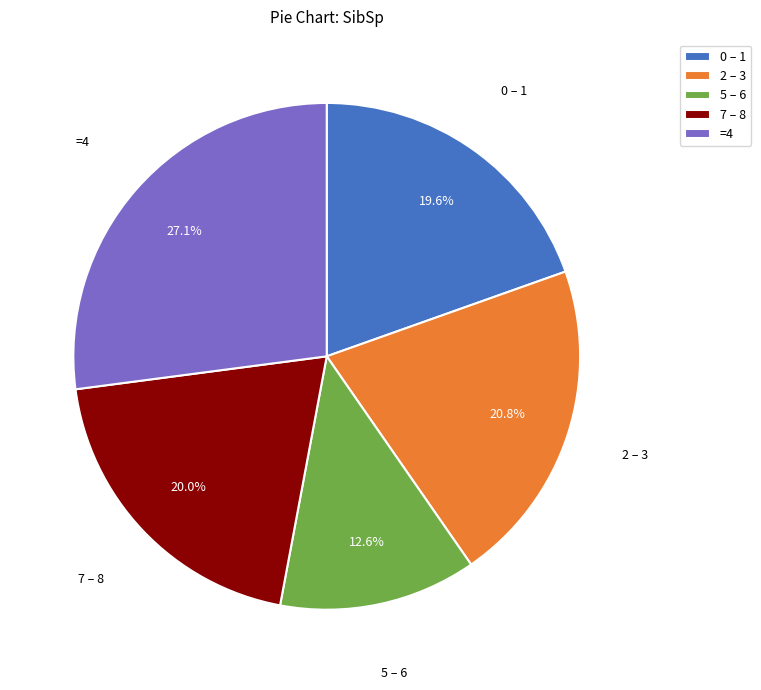

Does any single category account for the majority?

No